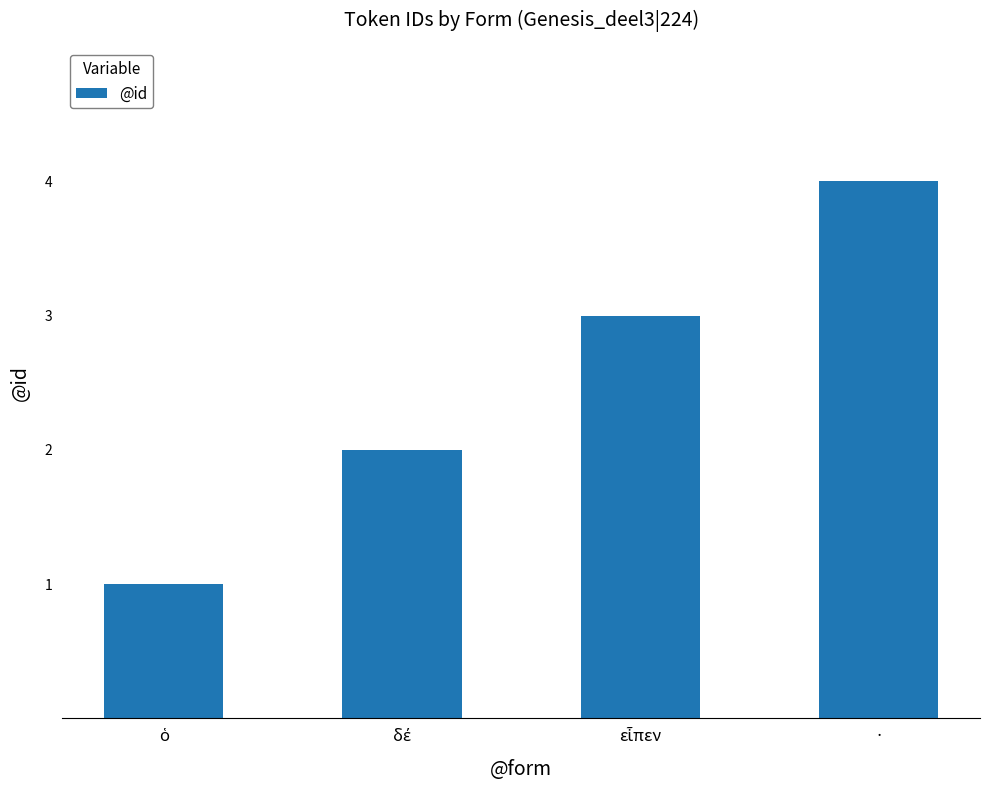

What is the smallest value displayed?

1